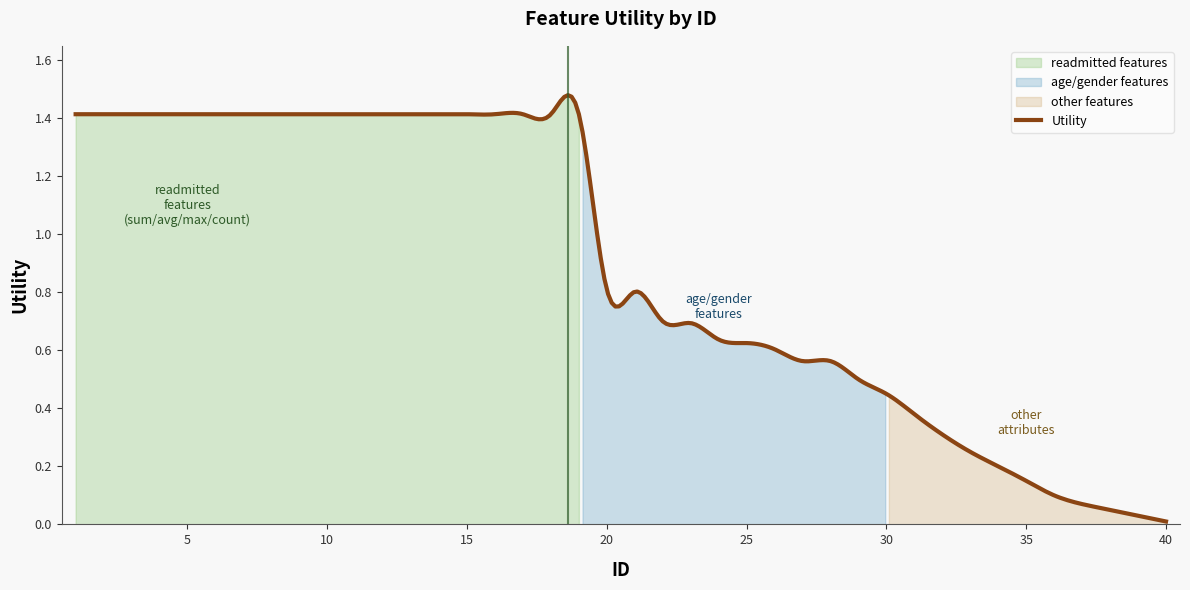

Reading left to right, extract all data points from this chart.

1=1.4	2=1.4	3=1.4	4=1.4	5=1.4	6=1.4	7=1.4	8=1.4	9=1.4	10=1.4	11=1.4	12=1.4	13=1.4	14=1.4	15=1.4	16=1.4	17=1.4	18=1.4	19=1.4	20=0.8	21=0.8	22=0.7	23=0.7	24=0.6	25=0.6	26=0.6	27=0.6	28=0.6	29=0.5	30=0.5	31=0.4	32=0.3	33=0.2	34=0.2	35=0.1	36=0.1	37=0.1	38=0.1	39=0.0	40=0.0